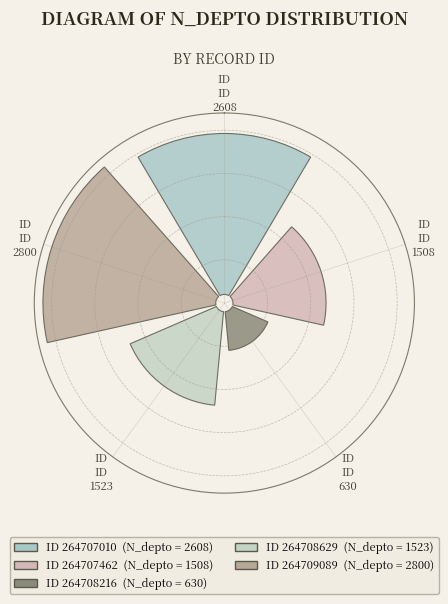

To the nearest percent, what is the difference between the 264708216 and 264707462 slice percentages?

10%